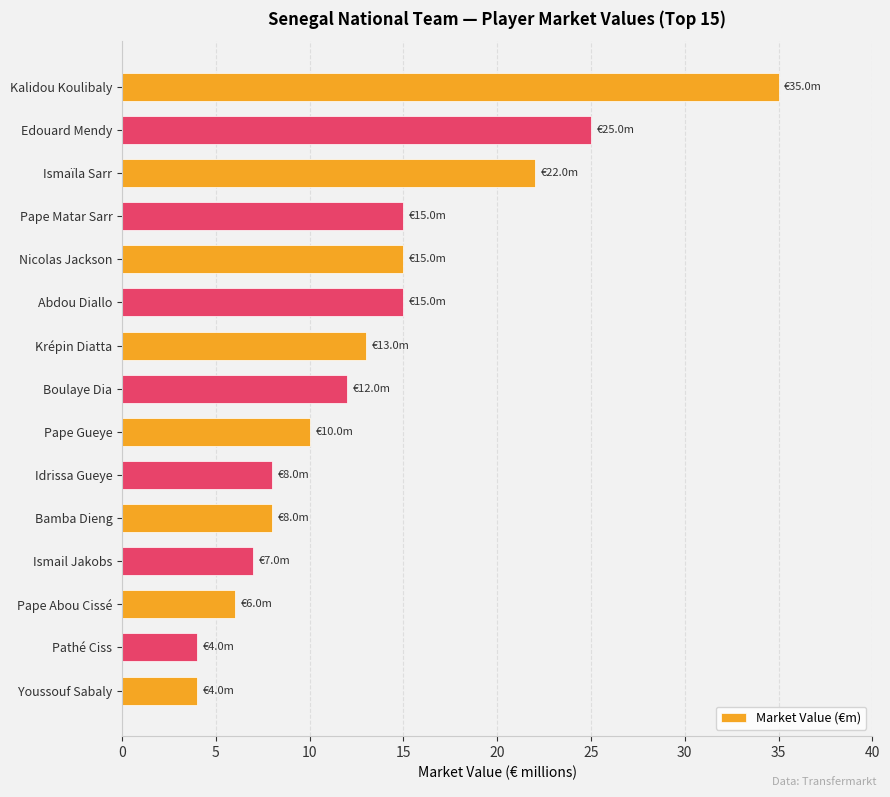

How many categories are shown in the chart?

15